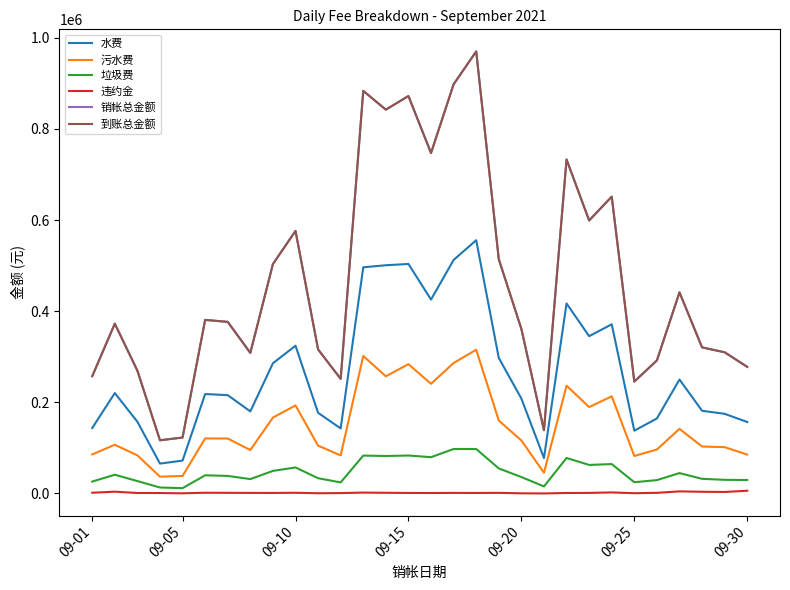

Does the chart have visible grid lines?

No